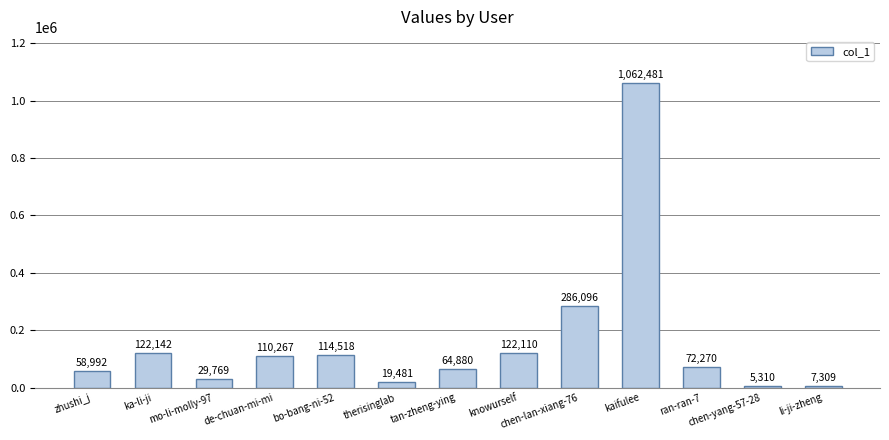

List the labels in order of value, smallest first.

chen-yang-57-28, li-ji-zheng, therisinglab, mo-li-molly-97, zhushi_j, tan-zheng-ying, ran-ran-7, de-chuan-mi-mi, bo-bang-ni-52, knowurself, ka-li-ji, chen-lan-xiang-76, kaifulee